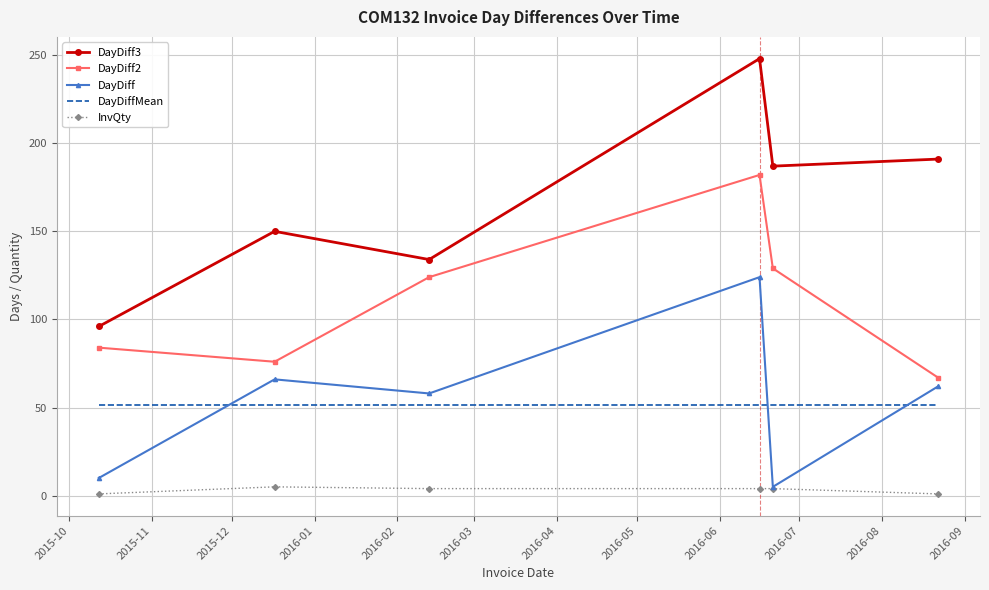

True or false: InvQty and DayDiff2 intersect in this chart.

False